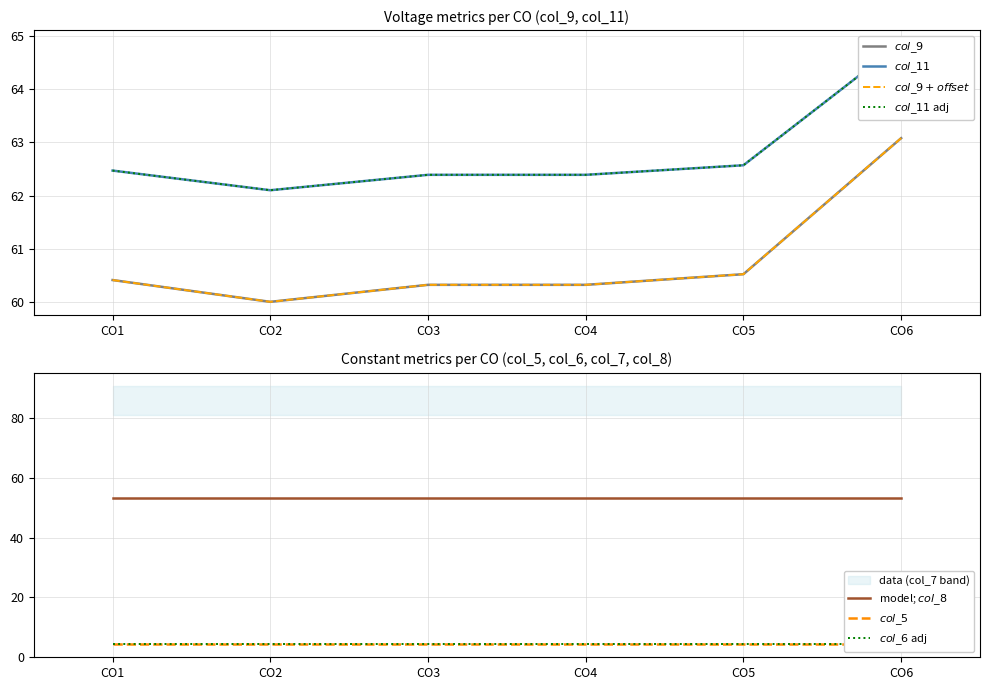

Which label corresponds to the largest value in the chart?

CO1